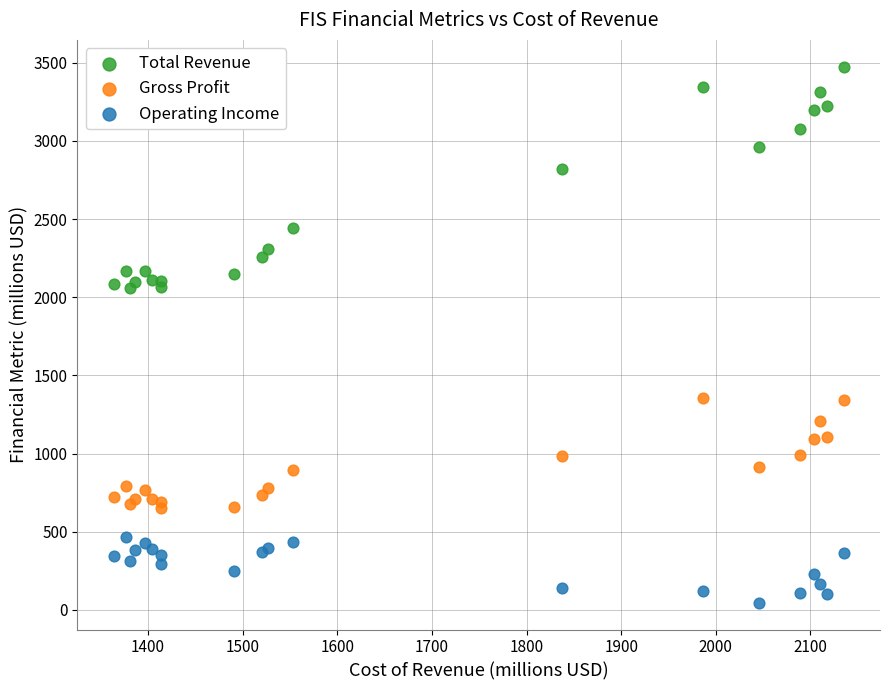

Which series contains the highest Y value?

Total Revenue